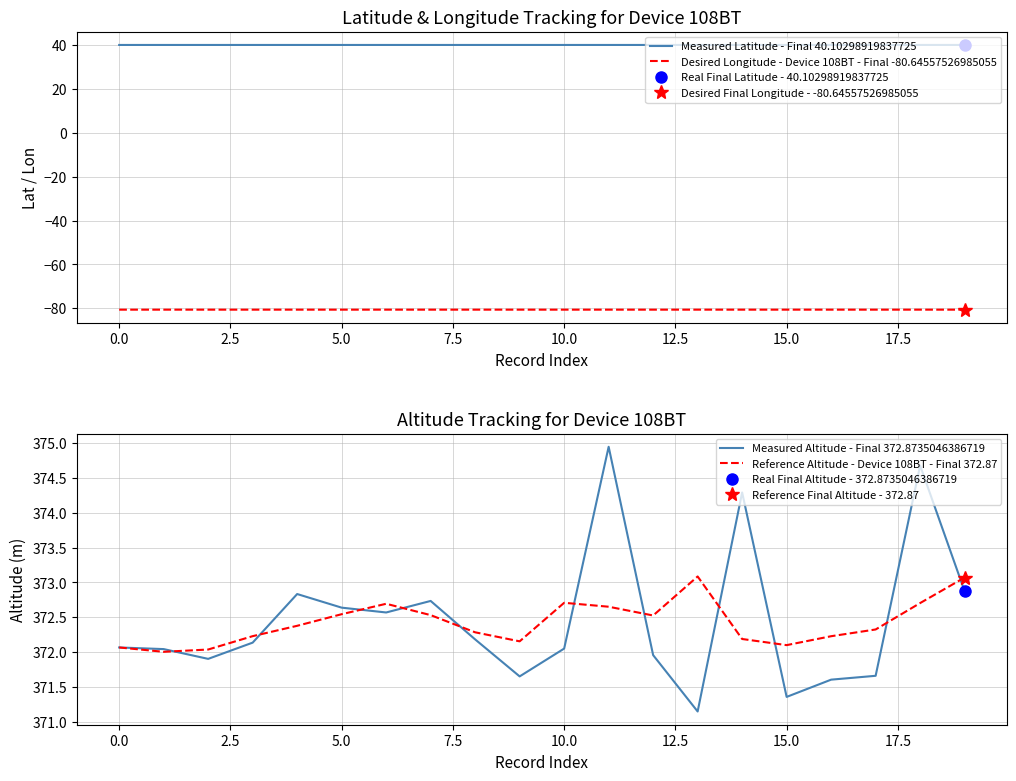

True or false: Desired Longitude - Device 108BT - Final -80.64557526985055 and Measured Latitude - Final 40.10298919837725 intersect in this chart.

False